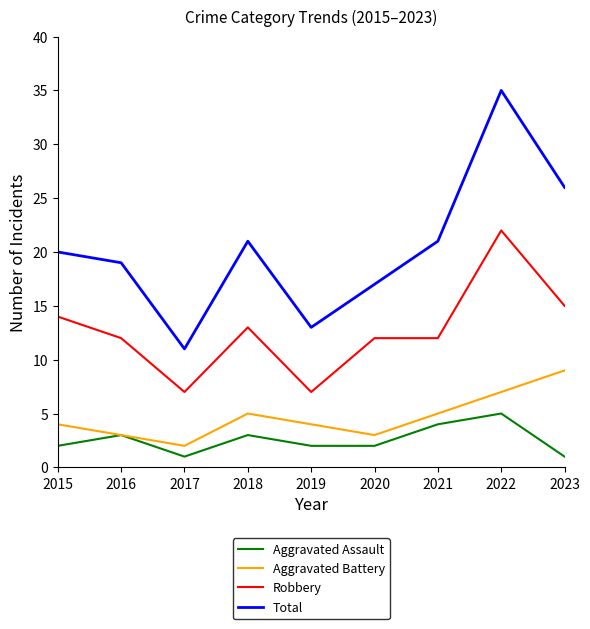

Between 2015 and 2023, which series saw the biggest shift?

Total